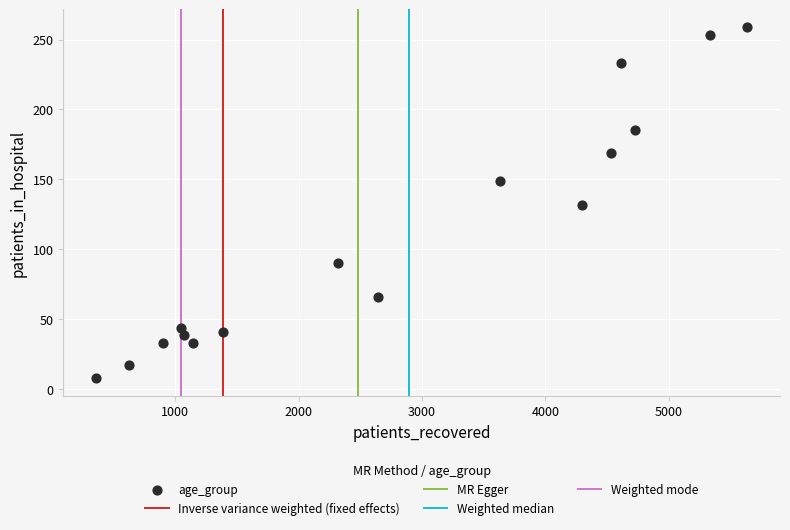

What is the range of X values (max minus min)?

5282